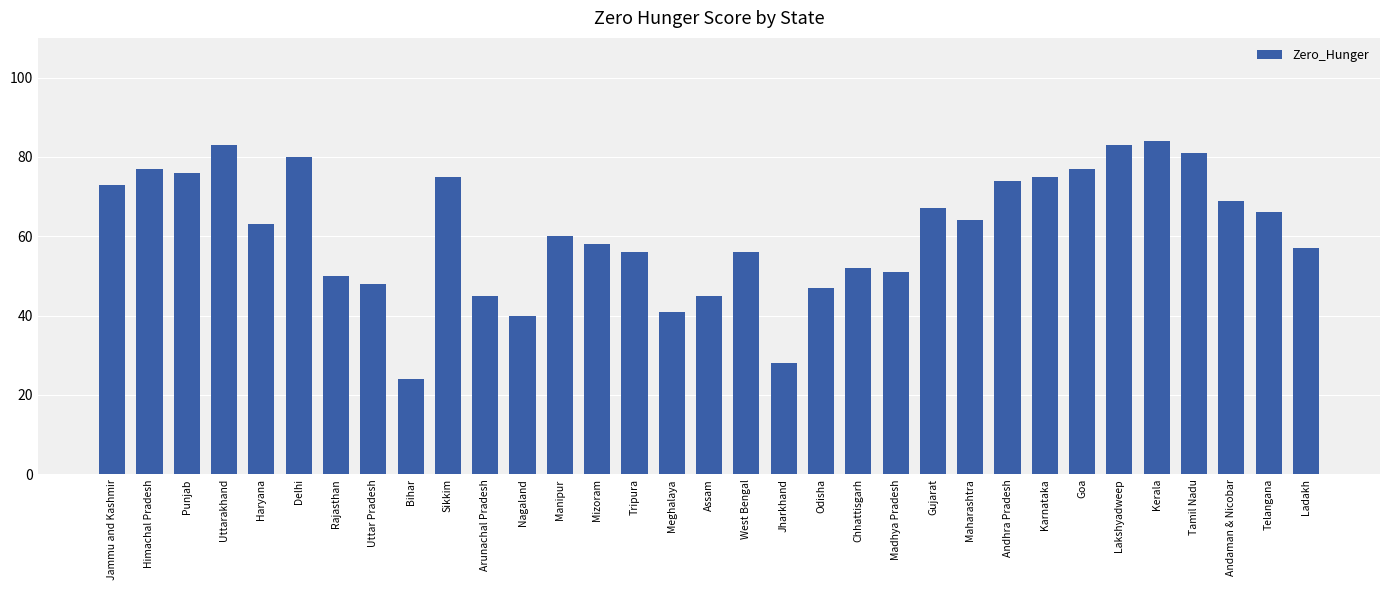

The chart shows a value of 58 at Nagaland. True or false?

False